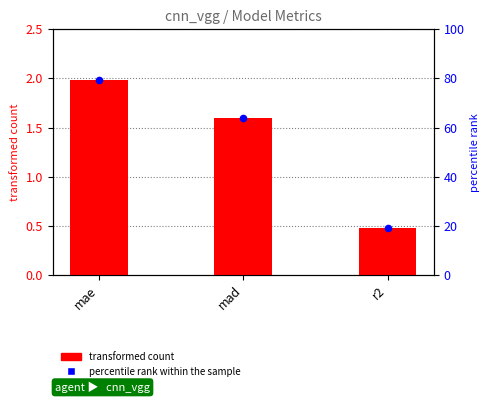

Is the value of percentile rank within the sample at mad greater than the value of Value at r2?

Yes